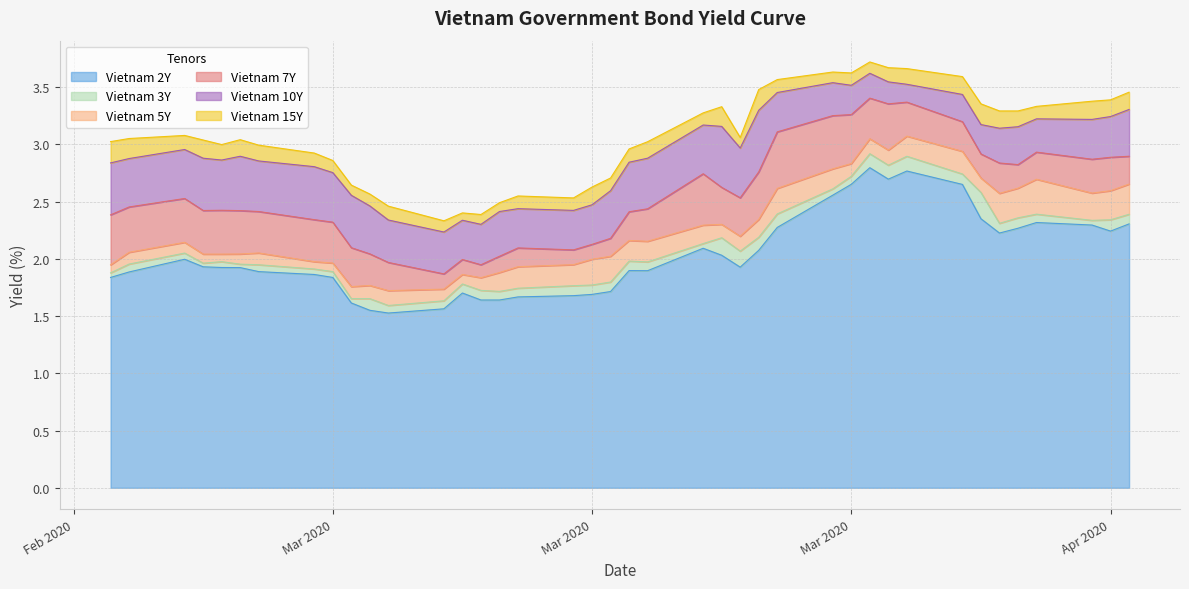

Where is the first local maximum for Vietnam 10Y?

Mar 2020